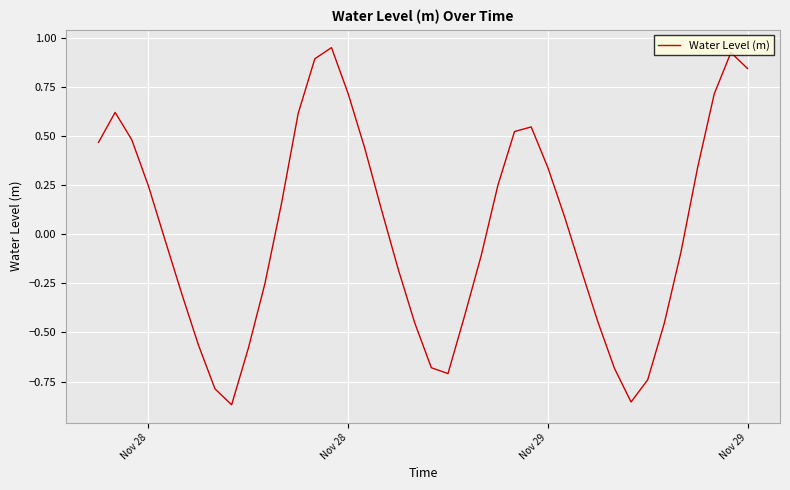

What is the difference between the maximum and minimum values?

1.8